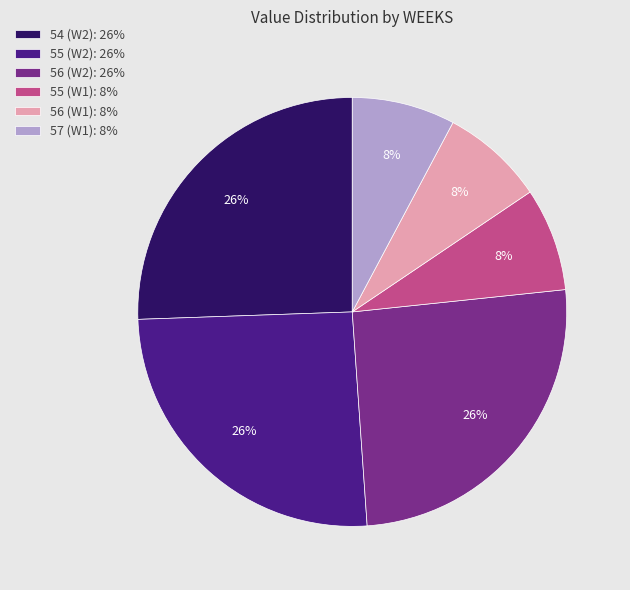

How many slices are in this pie chart?

6